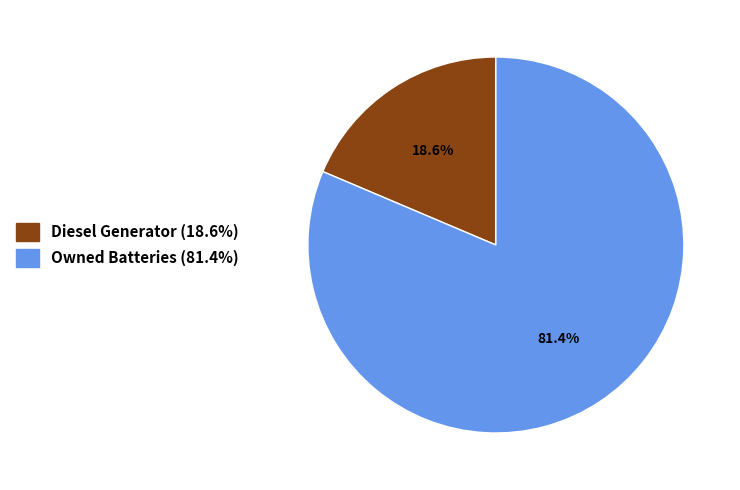

To the nearest percent, what is the difference between the largest and smallest slice percentages?

63%